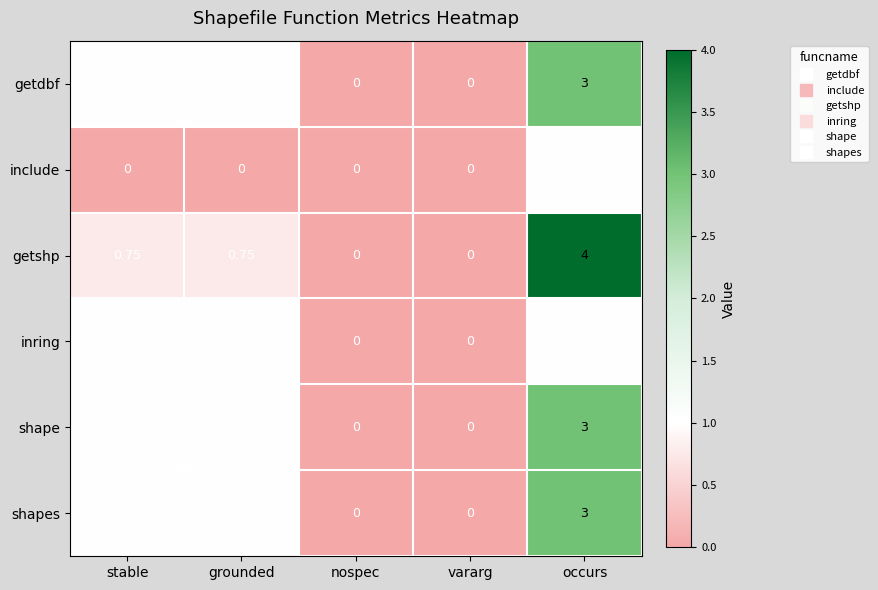

At which category is the sum across all series the highest?

occurs